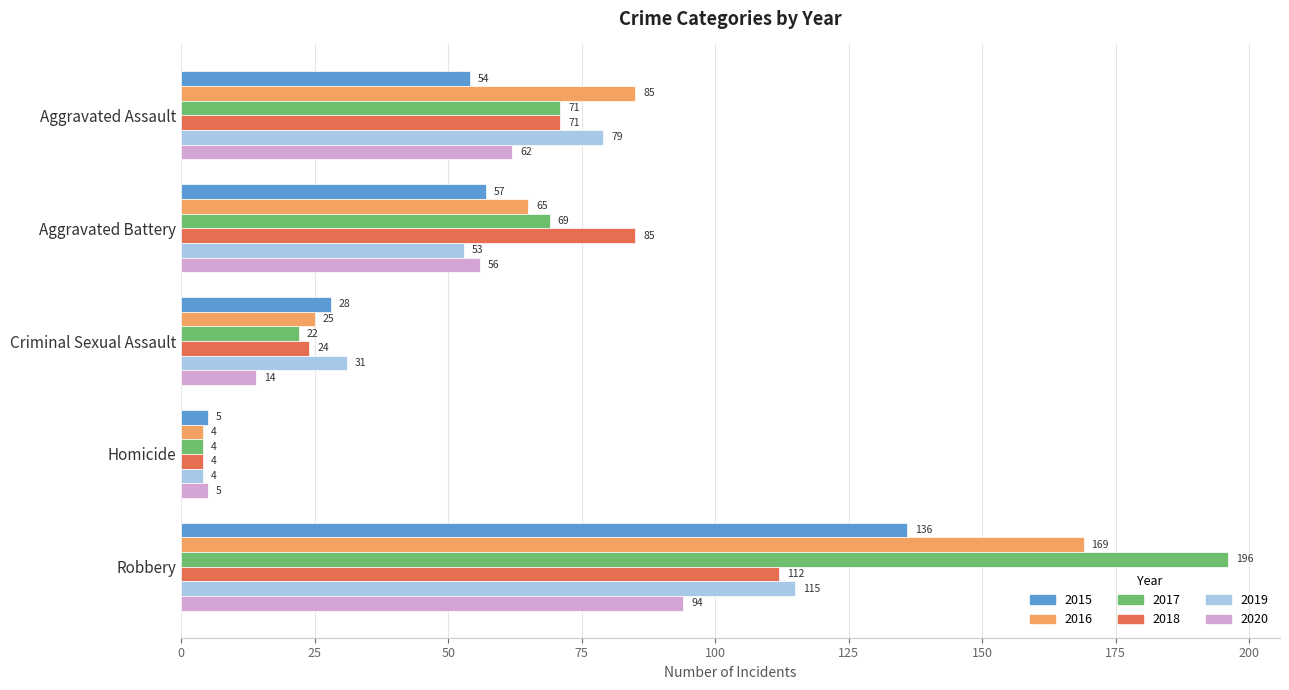

True or false: 2015 has a value of 28 at Criminal Sexual Assault.

True